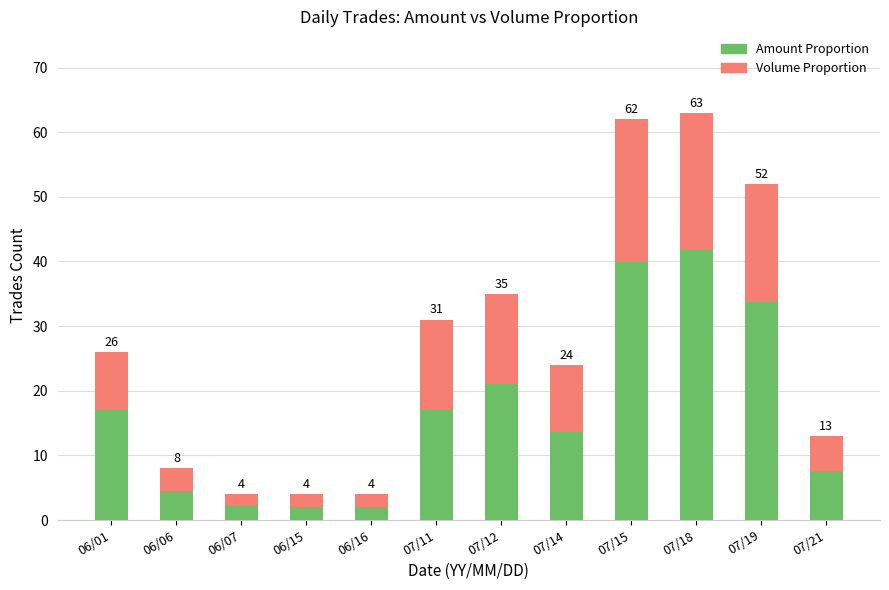

What is the label of the 12th bar from the right?

06/01